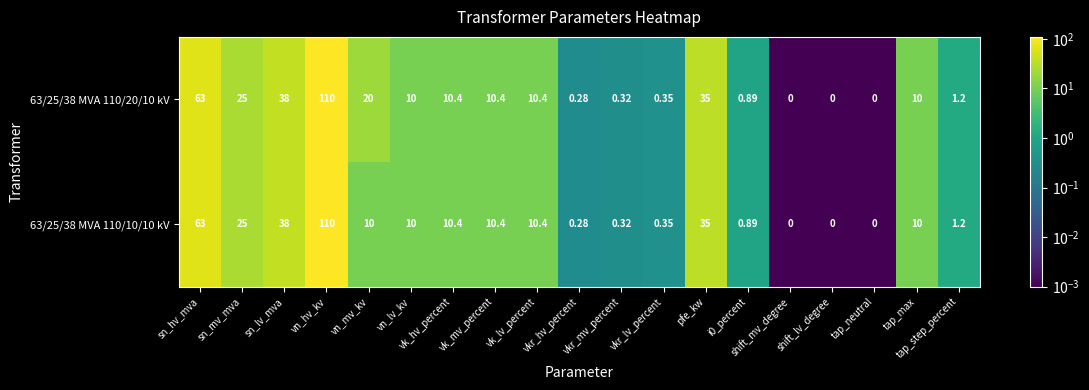

How many positive values does the 63/25/38 MVA 110/10/10 kV series have?

16